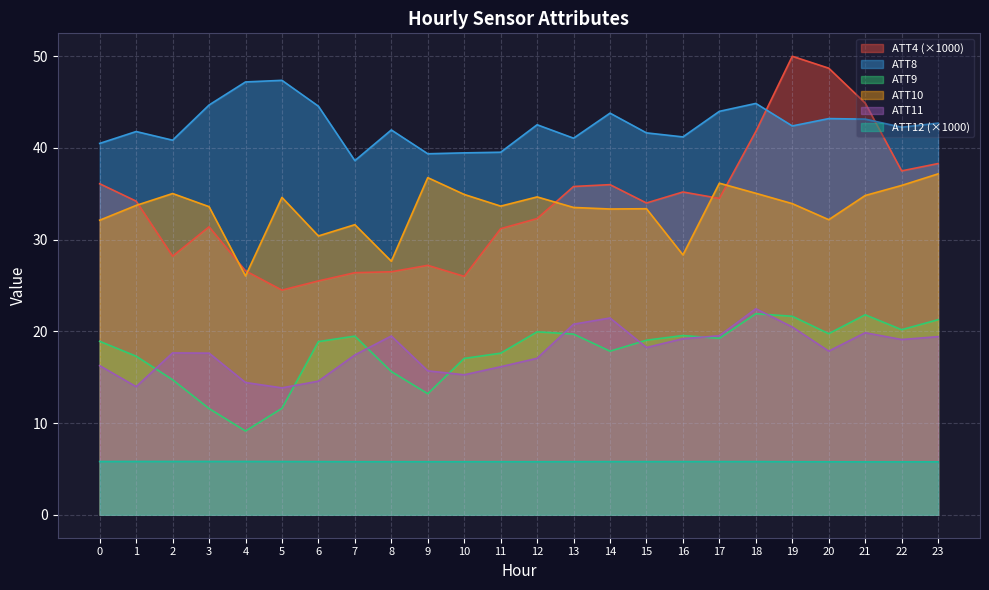

What is the difference between the ATT10 values at 11 and 23?

3.5